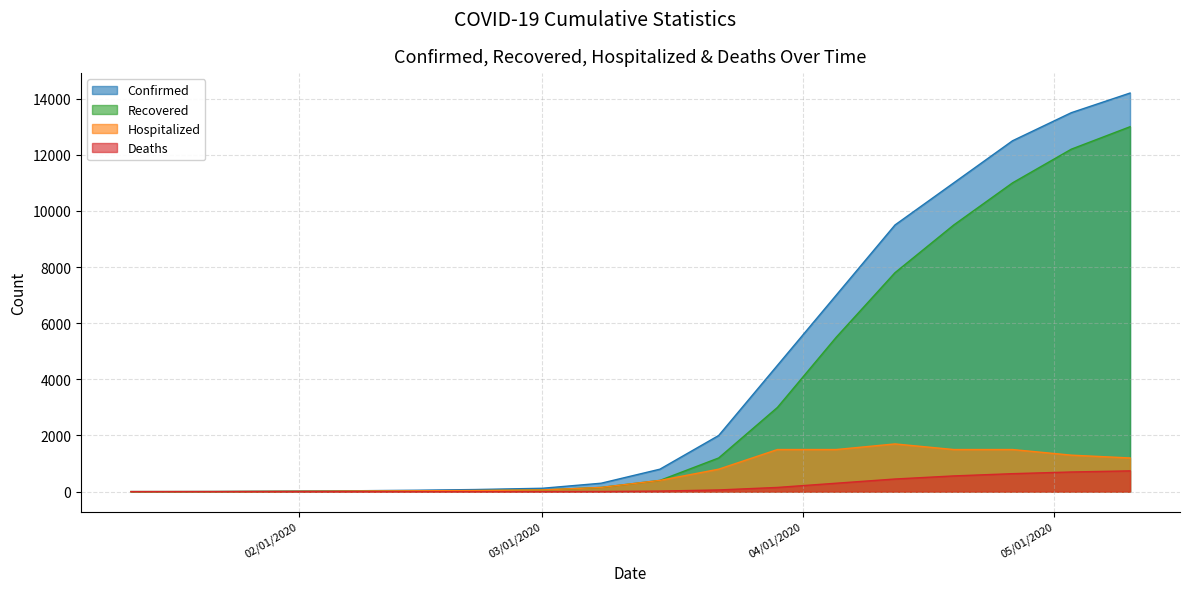

What is the highest value of the Hospitalized series?

1700